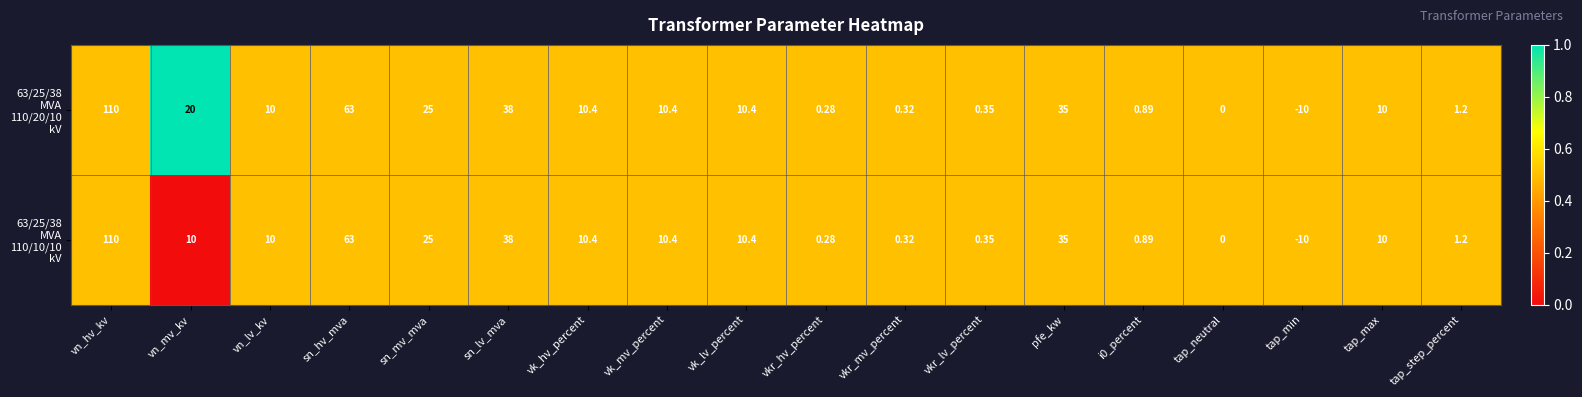

At which category is the sum across all series the highest?

vn_hv_kv